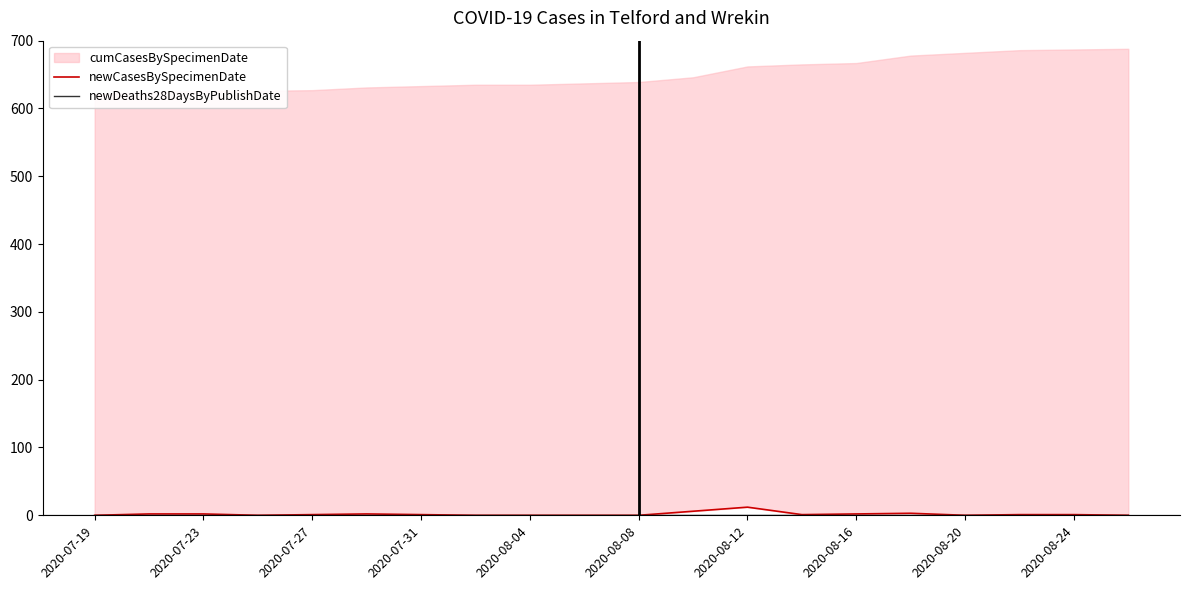

What is the label of the 7th point from the left?

2020-07-31